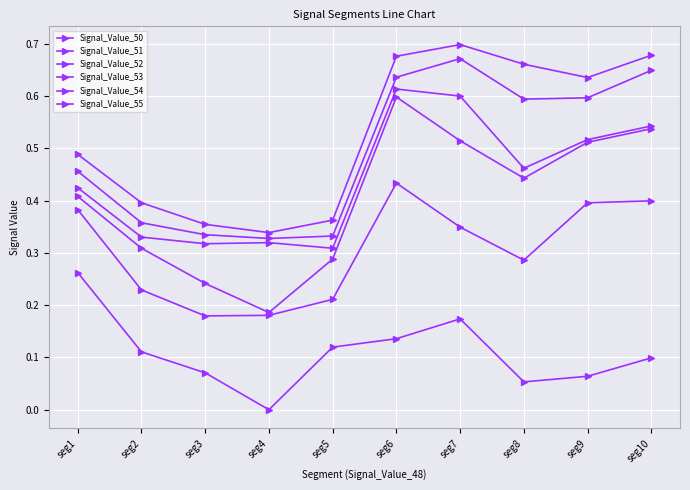

At which label is Signal_Value_53 closest to 0?

seg5